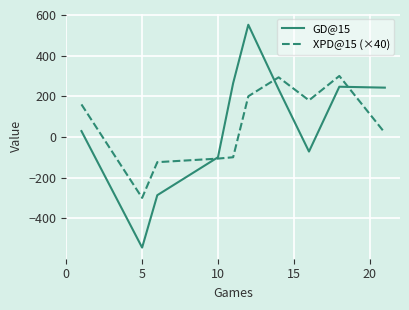

What is the minimum value shown in the chart?

-544.5